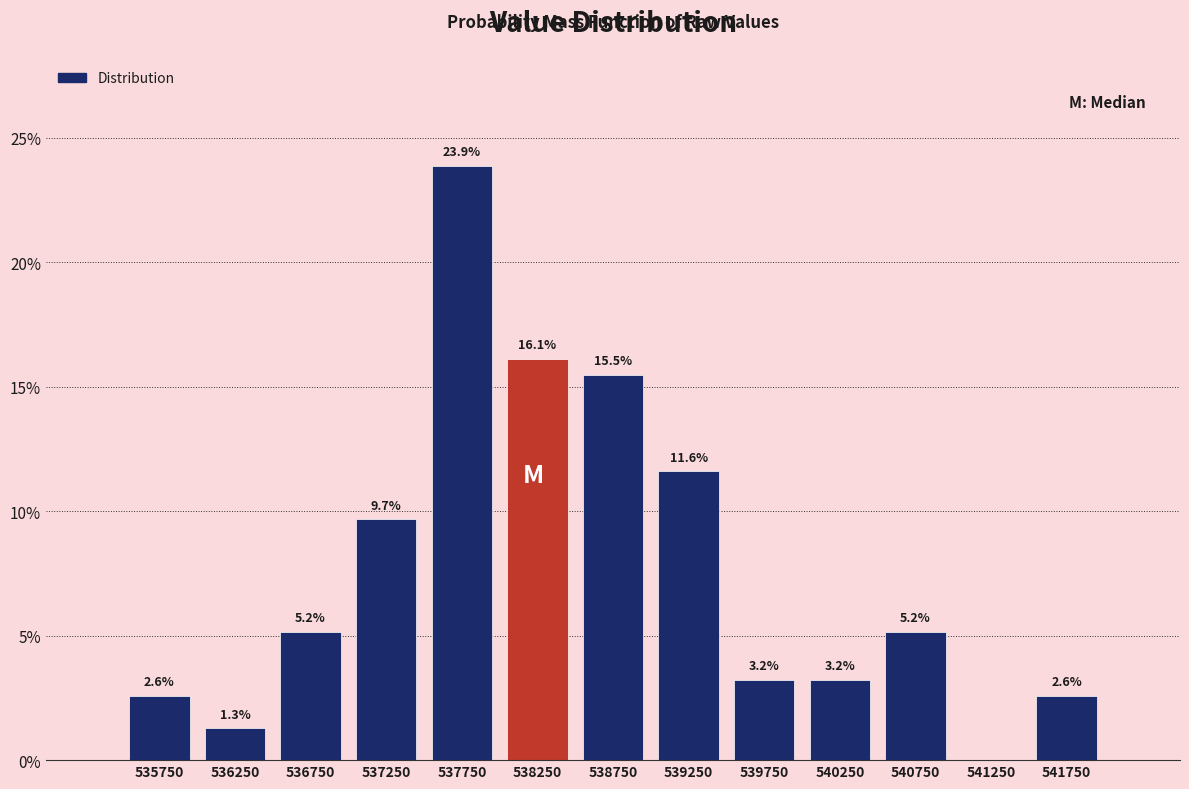

Which range on the x-axis has the tallest bar?

537500 to 538000